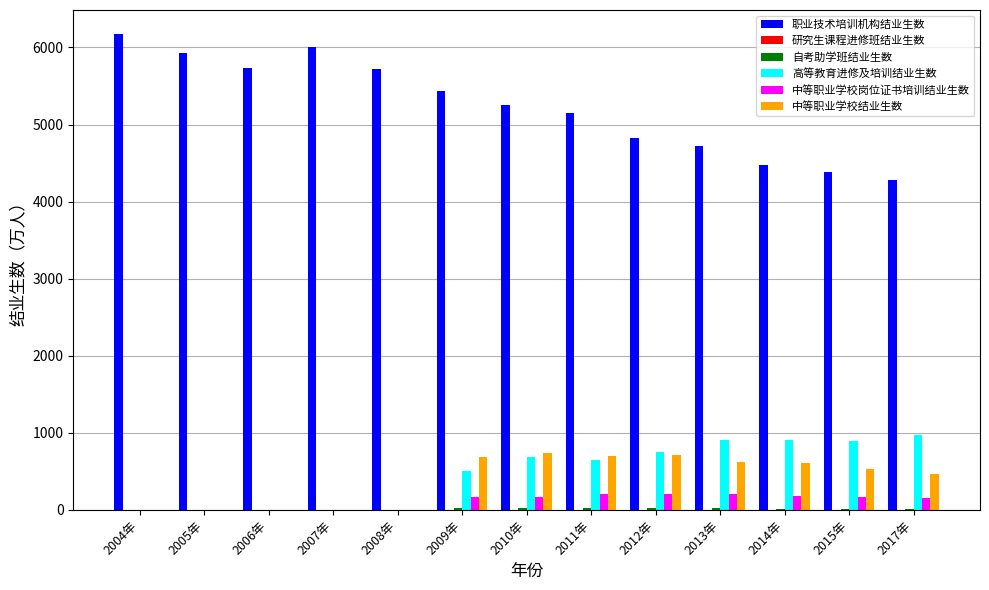

Which series has the largest total across all categories?

职业技术培训机构结业生数